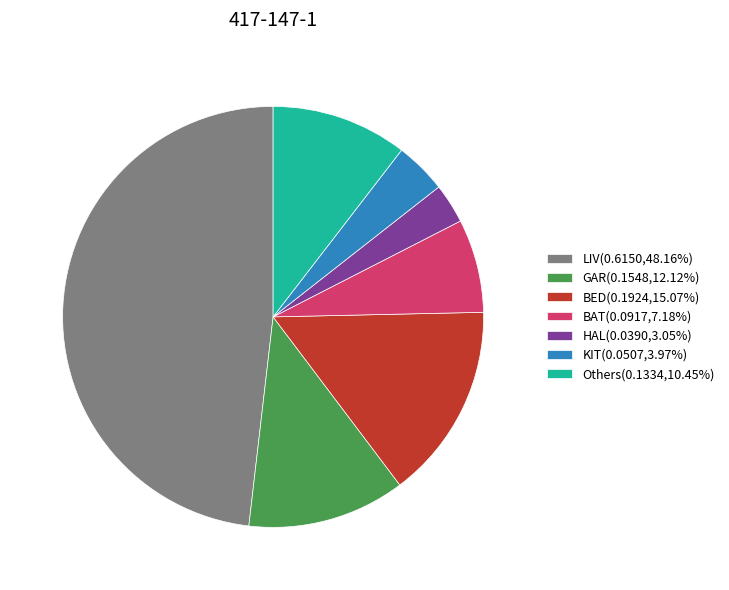

Combined, do Others(0.1334,10.45%) and BED(0.1924,15.07%) account for over 50%?

No